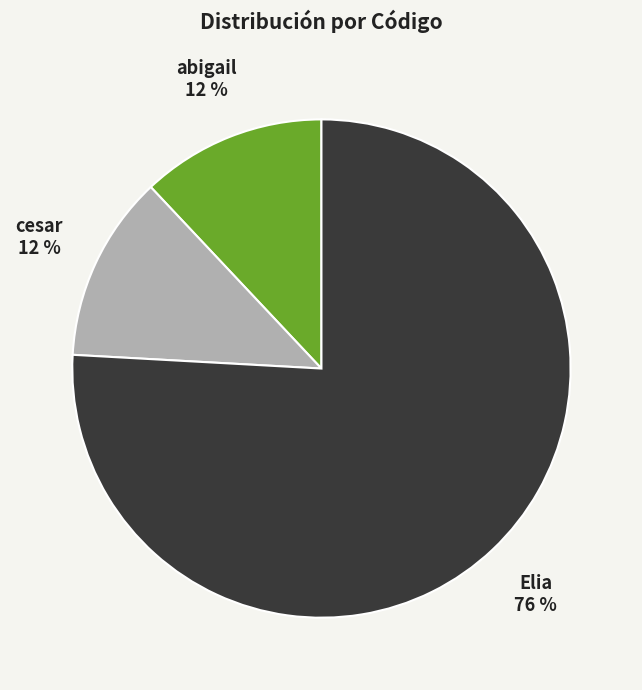

Combined, do abigail and Elia account for over 50%?

Yes